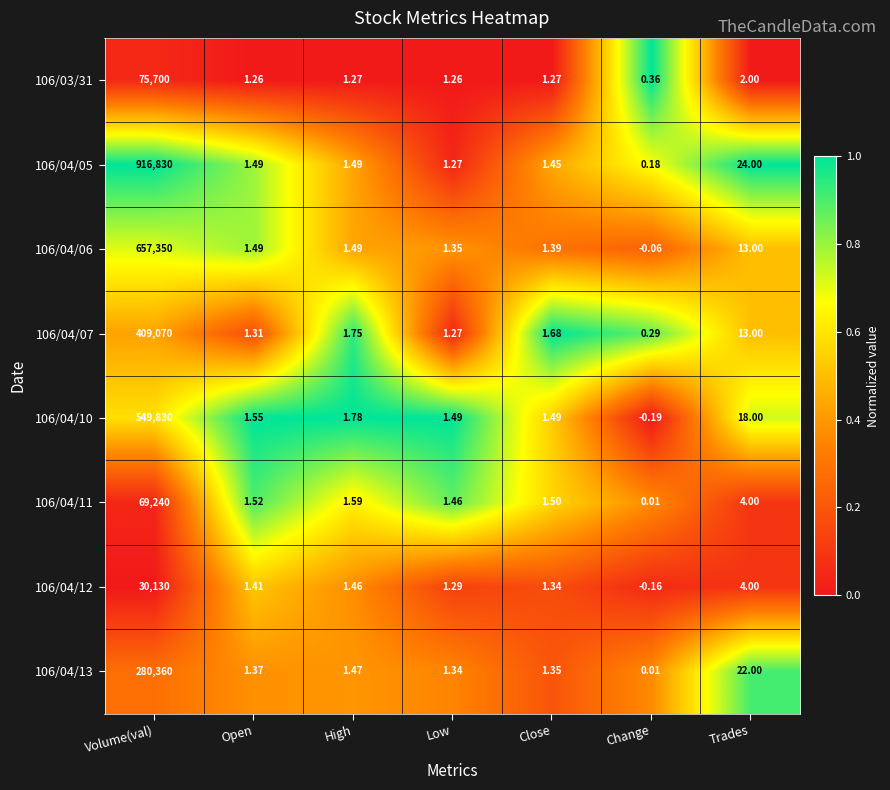

Count the number of categories in the chart.

7